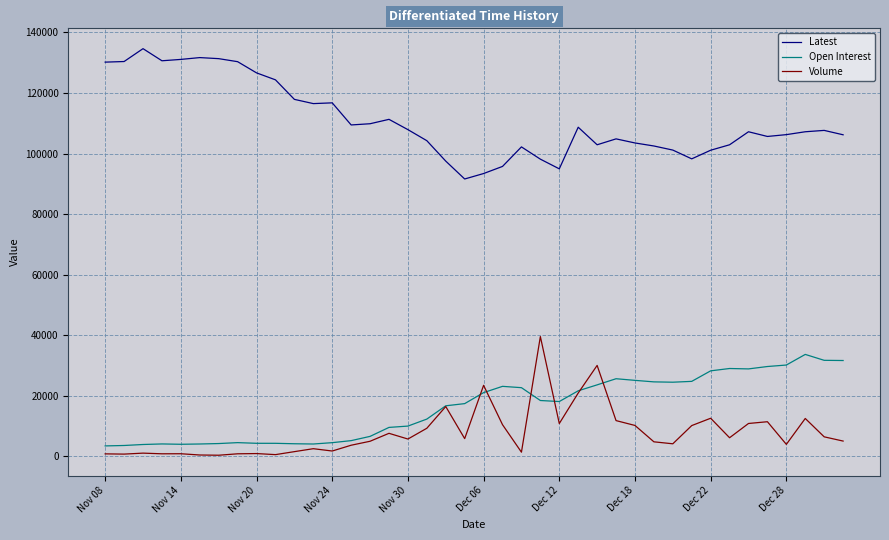

At how many categories does at least one series exceed 60860?

40